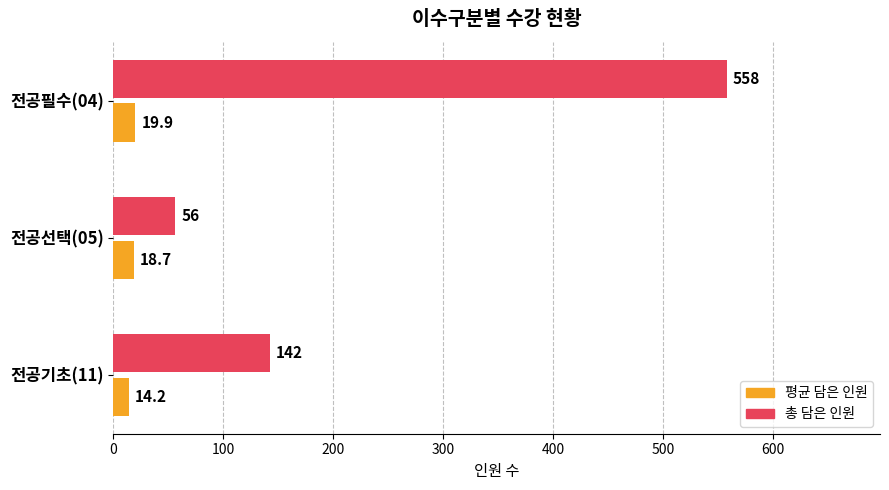

At which label is 평균 담은 인원 closest to 17?

전공선택(05)